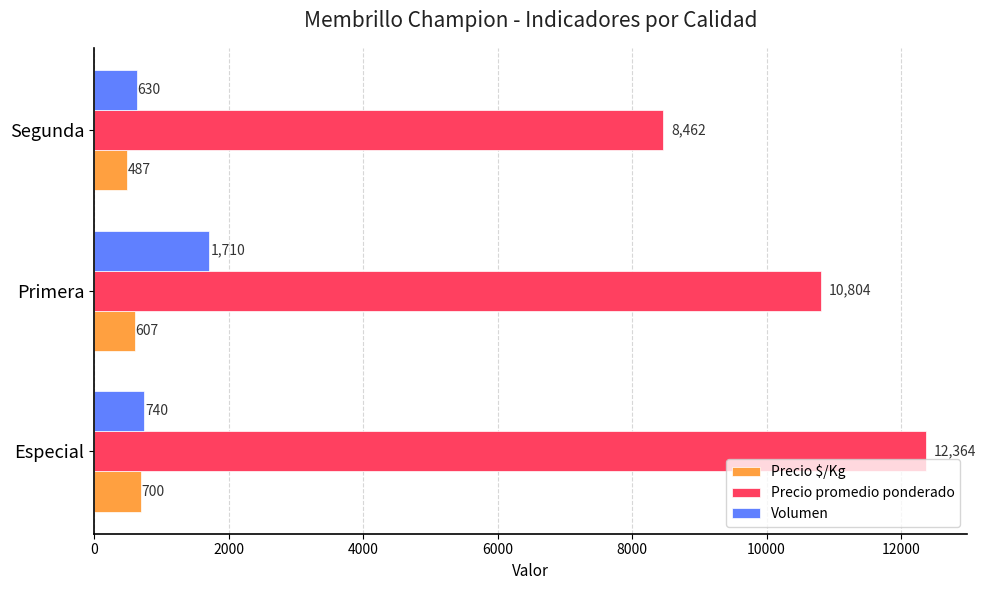

Which series has the largest range (max minus min)?

Precio promedio ponderado